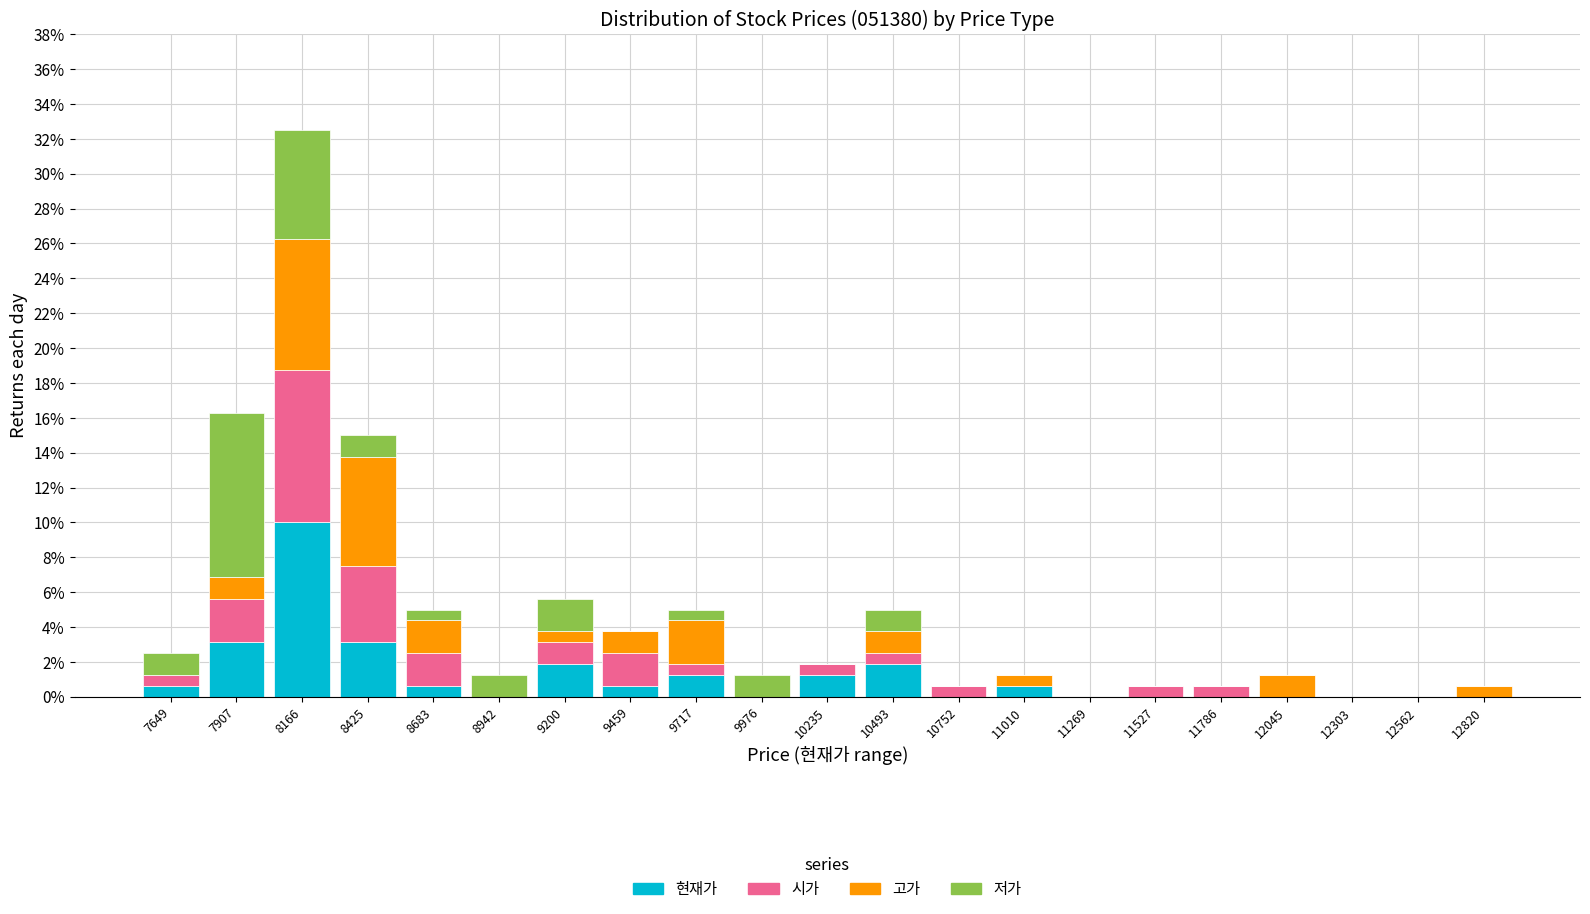

Reading left to right, transcribe this chart: for each stacked bar, give the range it covers on the x-axis and its total height. Neither the bar edges nor the heights are printed on the chart, so give them approximately, as read against the axes.

7500 to 7800: 2.6
7800 to 8050: 16.2
8050 to 8300: 32.6
8300 to 8550: 15.0
8550 to 8800: 5.0
8800 to 9050: 1.2
9050 to 9350: 5.6
9350 to 9600: 3.8
9600 to 9850: 5.0
9850 to 10100: 1.2
10100 to 10350: 1.8
10350 to 10600: 5.0
10600 to 10900: 0.6
10900 to 11150: 1.2
11150 to 11400: 0
11400 to 11650: 0.6
11650 to 11900: 0.6
11900 to 12150: 1.2
12150 to 12450: 0
12450 to 12700: 0
12700 to 12950: 0.6